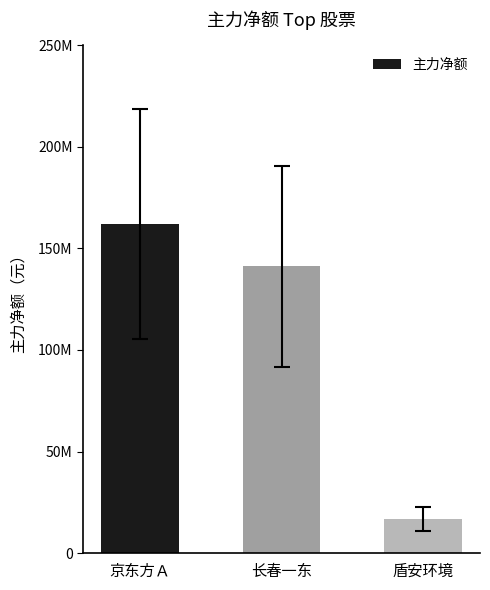

What is the difference between the maximum and minimum values?

145039402